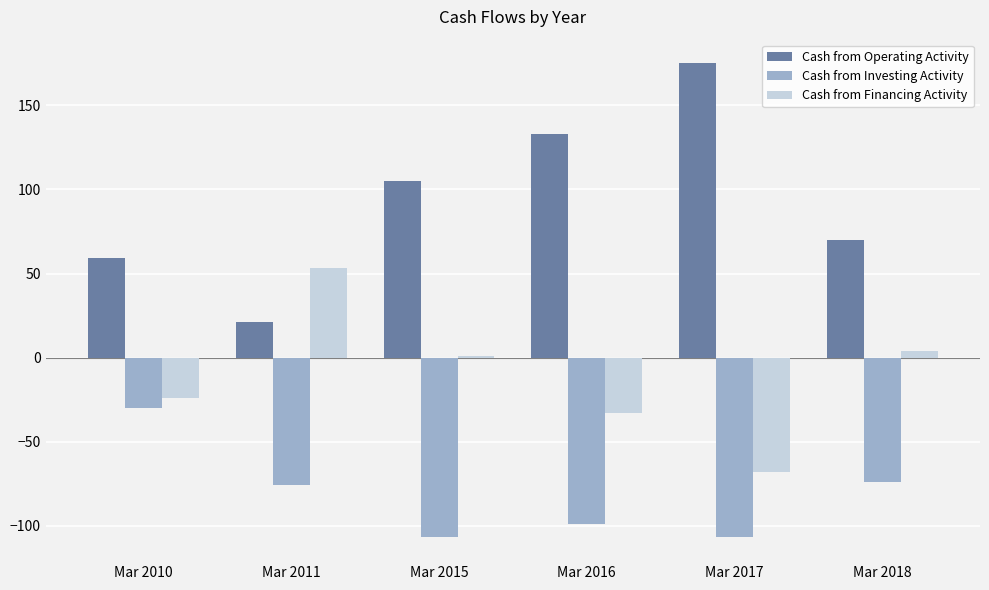

Does the chart contain any negative values?

Yes